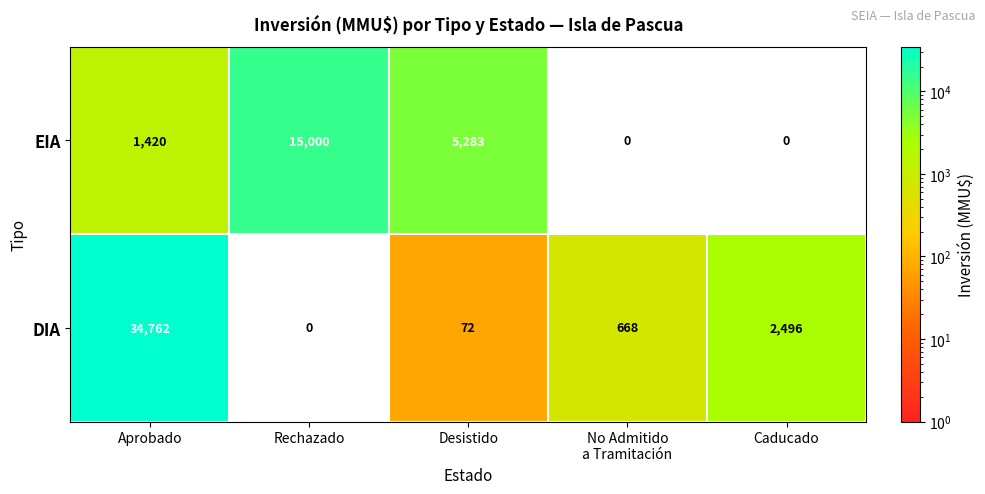

At which category is the sum across all series the highest?

Aprobado